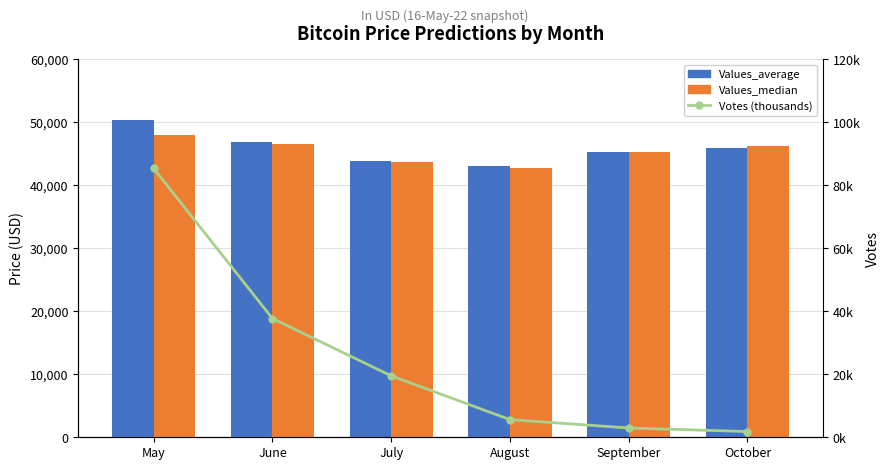

What is the spread (max minus min) of values at July?

43894.7